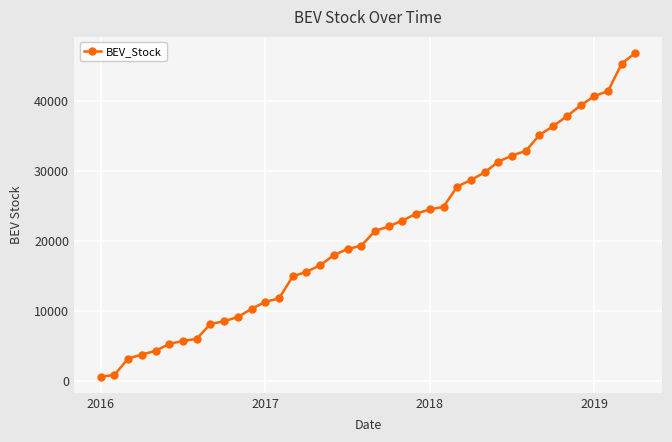

What is the value of the 12th point from the left?

10264